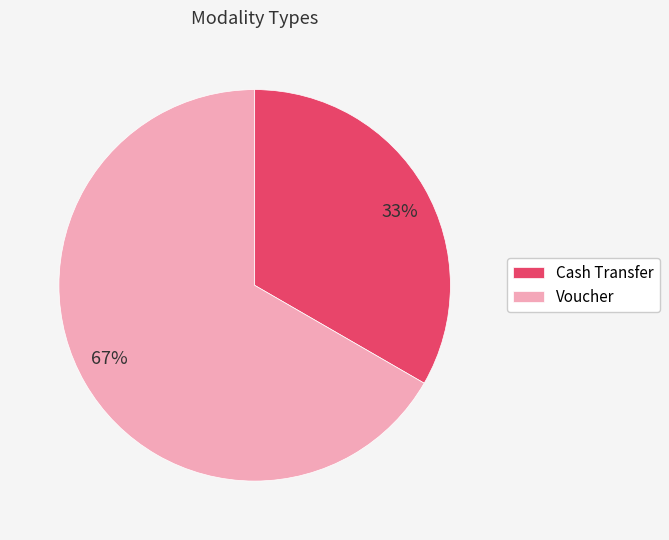

Is there any slice that represents more than half of the pie?

Yes